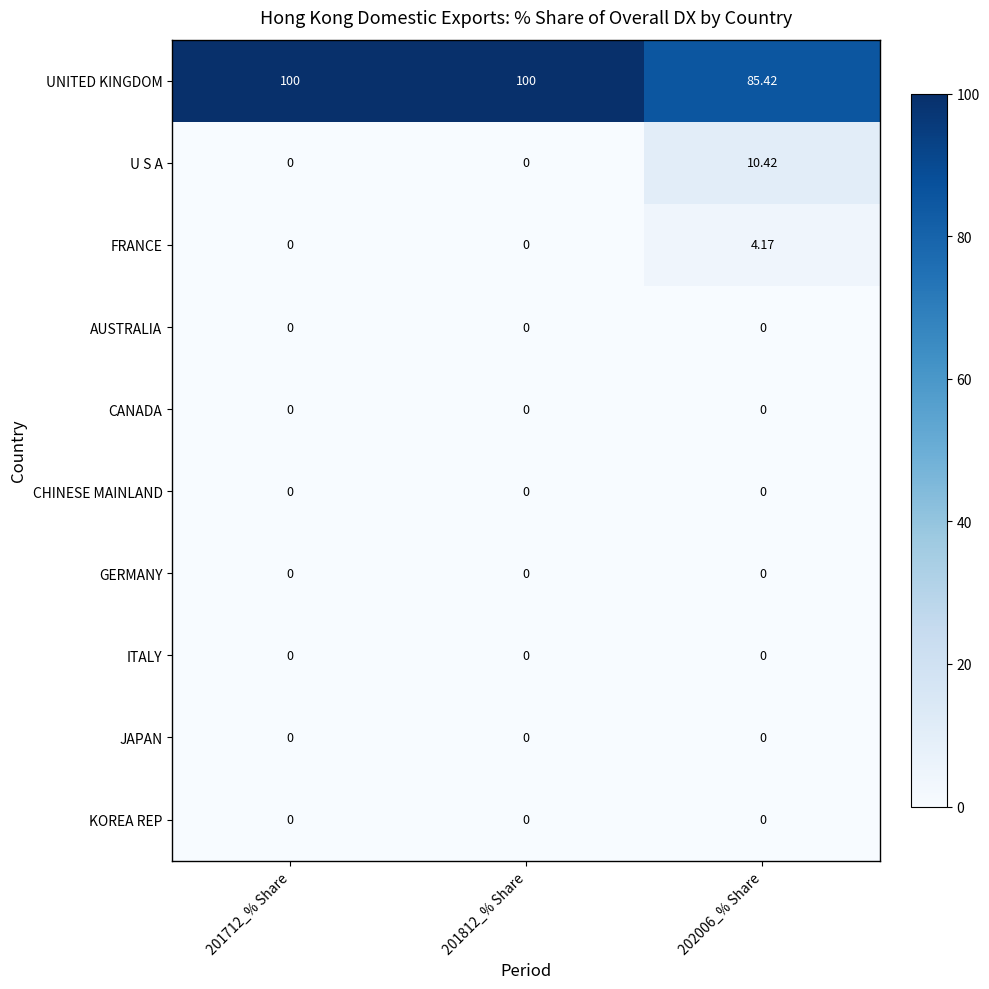

Which series has the widest spread of values?

UNITED KINGDOM